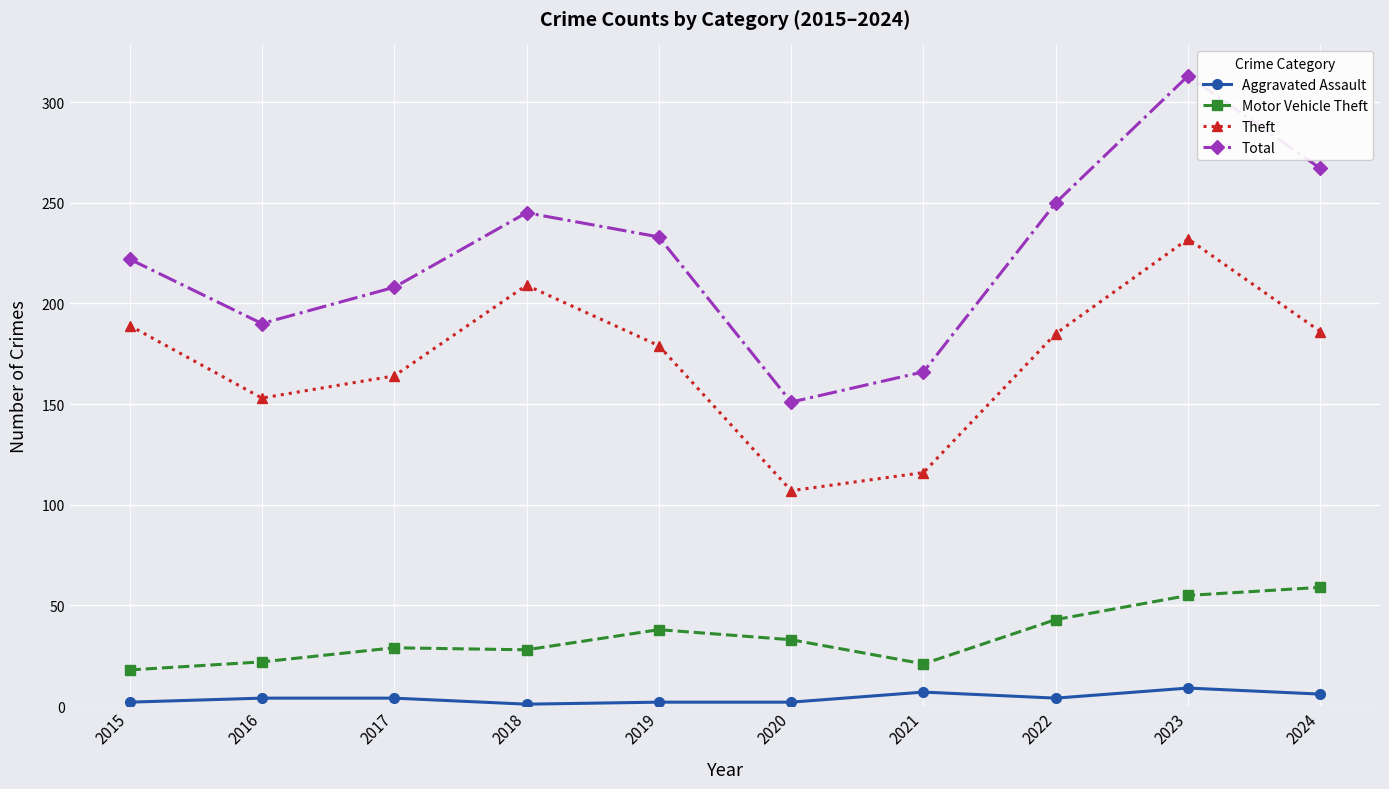

How many lines are shown in the chart?

4